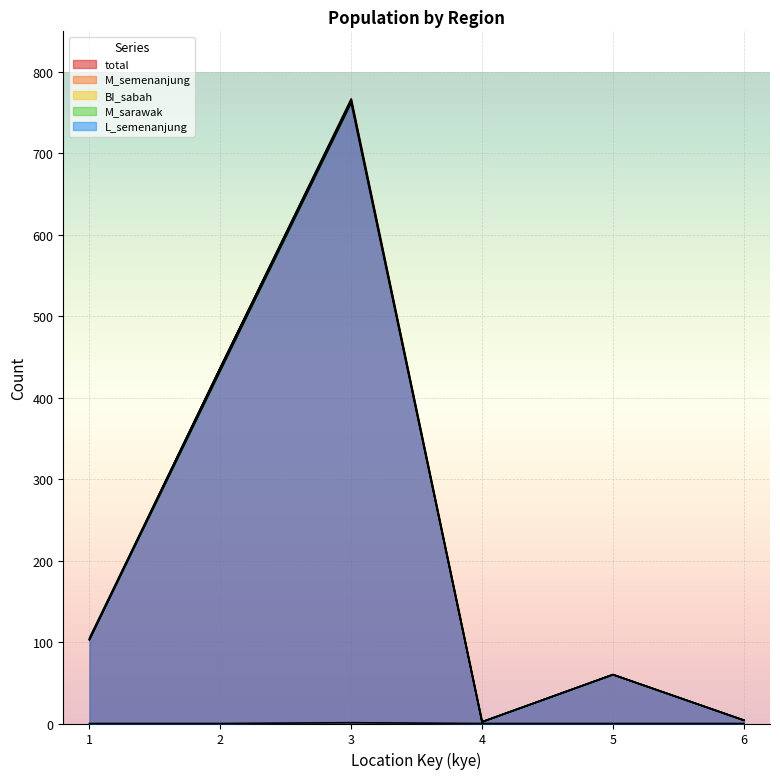

Between 2 and 5, which is larger?

2